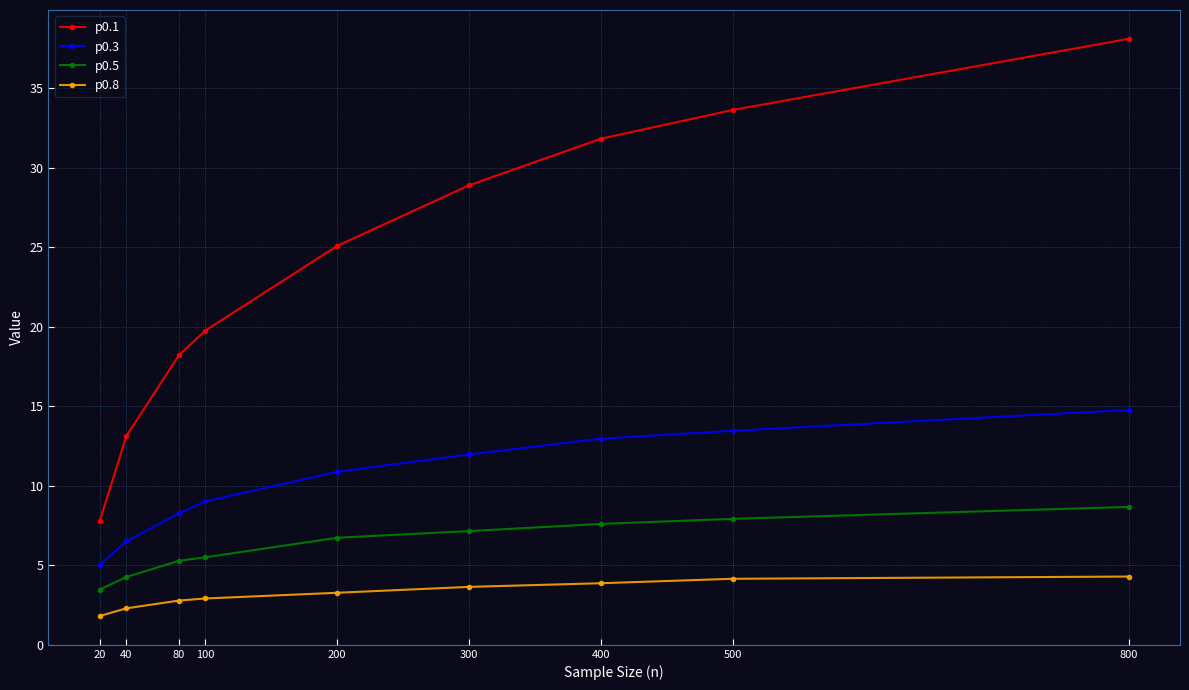

At which category is the sum across all series the highest?

800